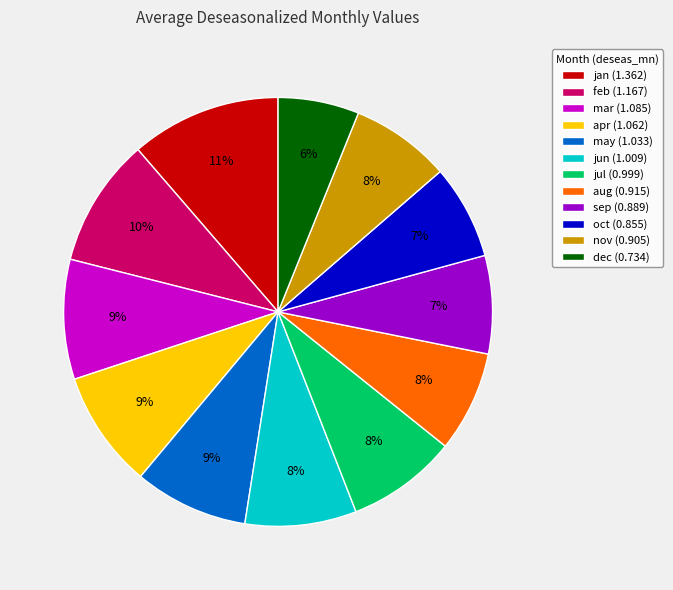

To the nearest percent, what is the average slice percentage?

8%